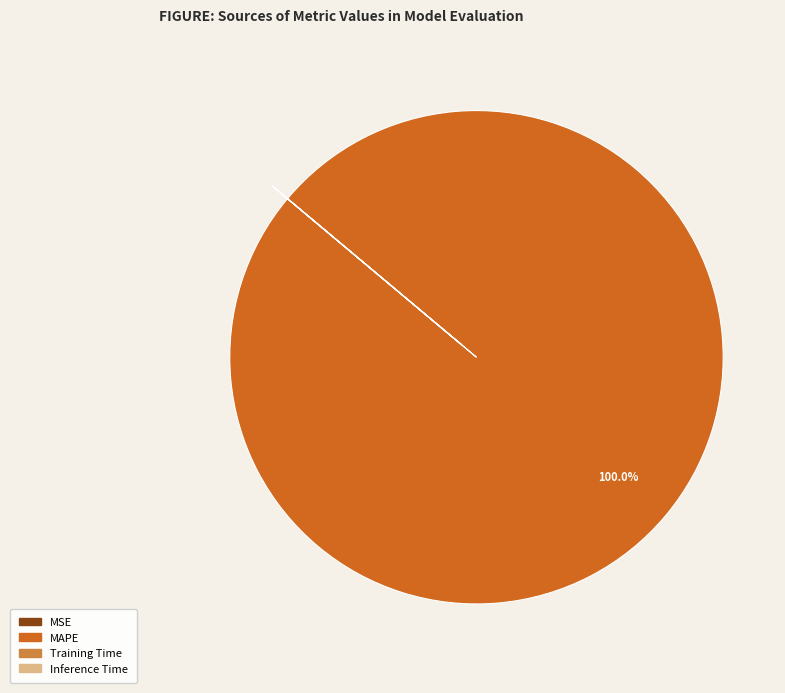

What percentage is the MAPE slice, to the nearest percent?

100%